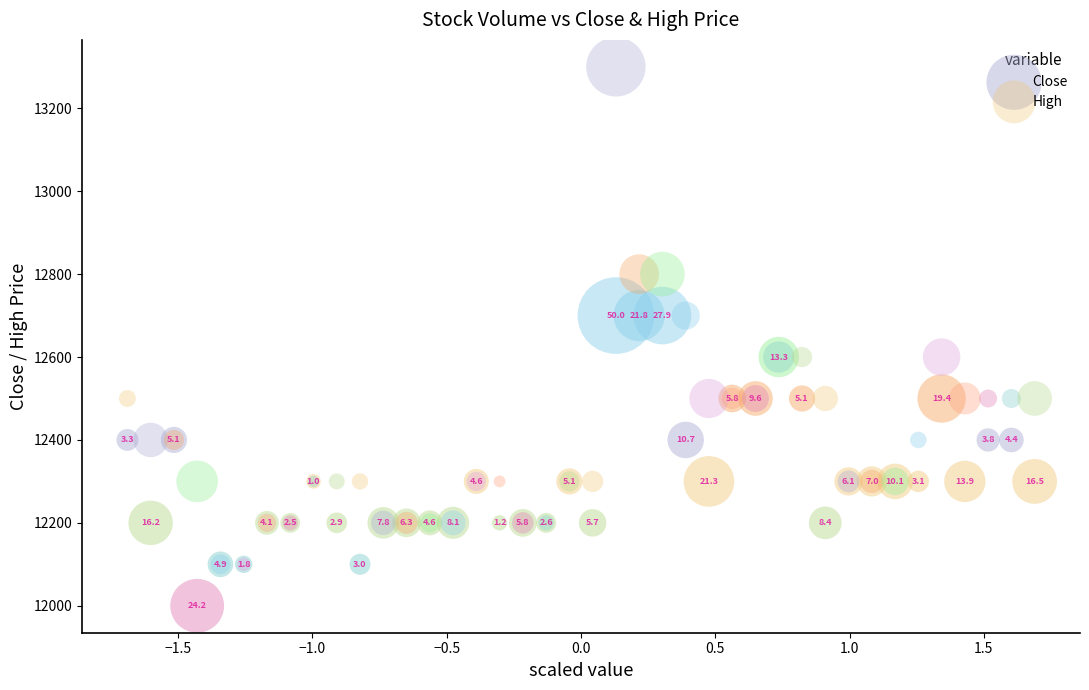

In the High series, what Y value is closest to 12700?

12700